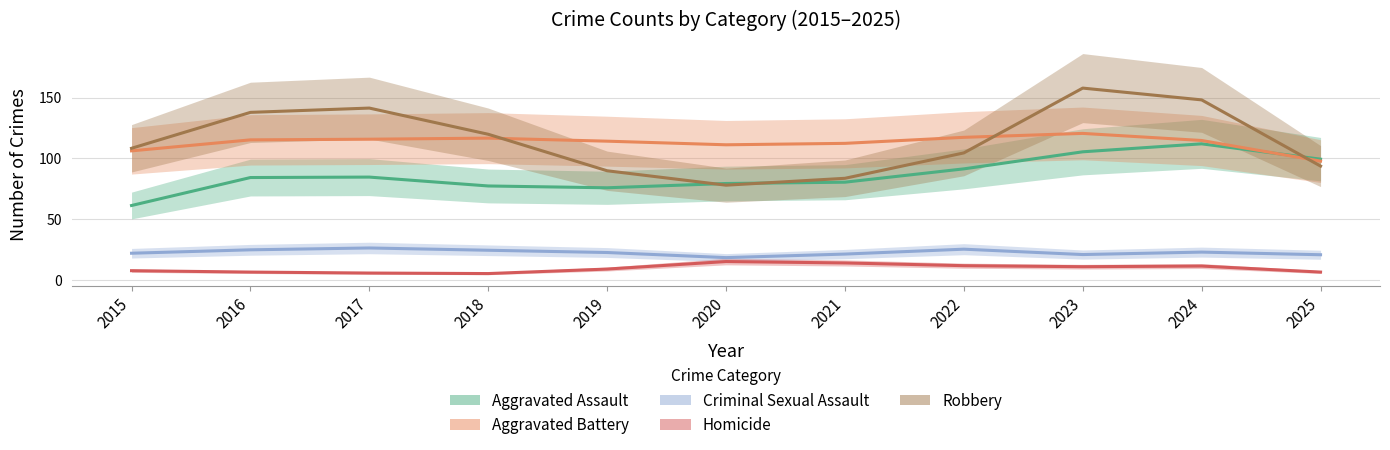

True or false: Aggravated Battery and Robbery intersect in this chart.

True